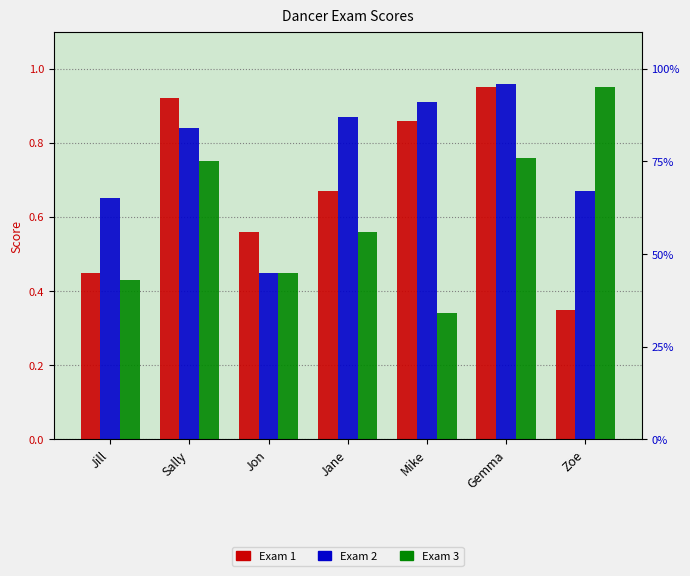

At which category is the sum across all series the highest?

Gemma